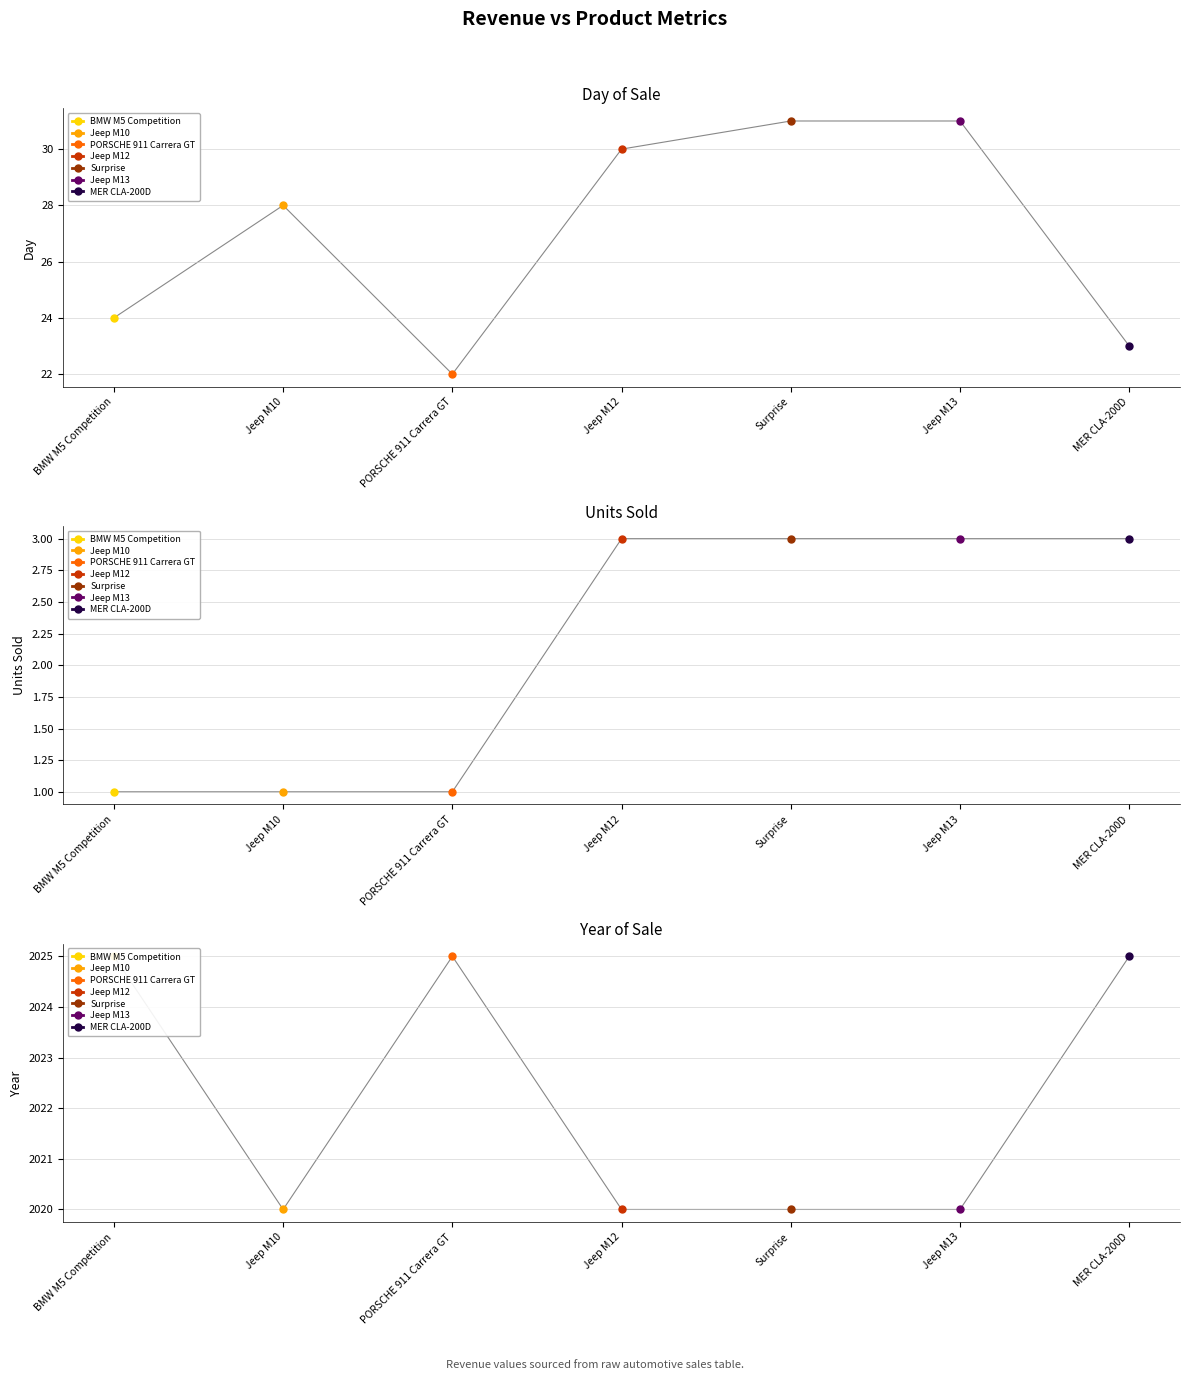

Read the Year value at BMW M5 Competition.

2025